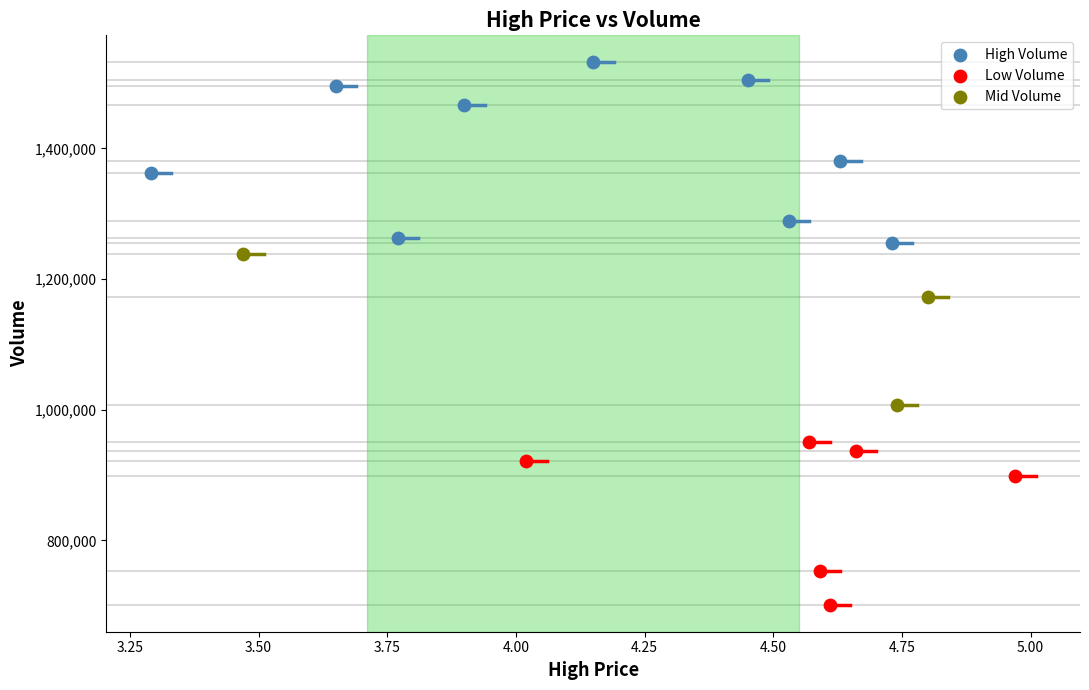

Which series contains the lowest Y value?

Low Volume